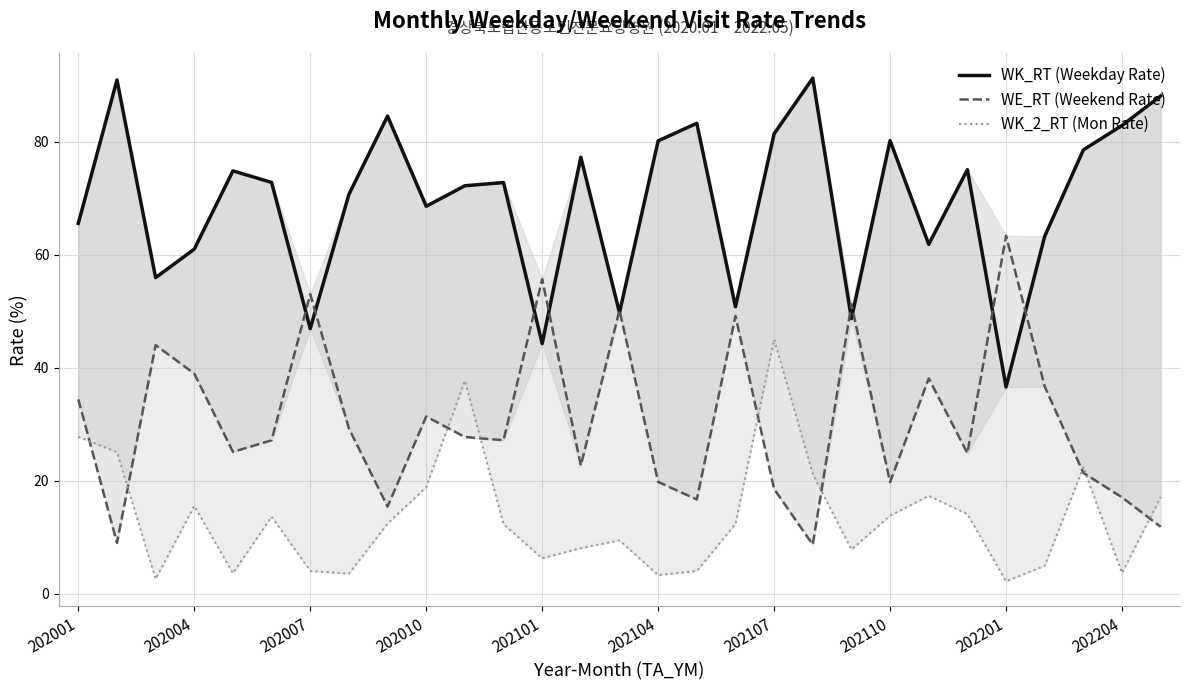

Rank the series at 28 from lowest to highest value.

WE_RT (Weekend Rate), WK_2_RT (Mon Rate), WK_RT (Weekday Rate)